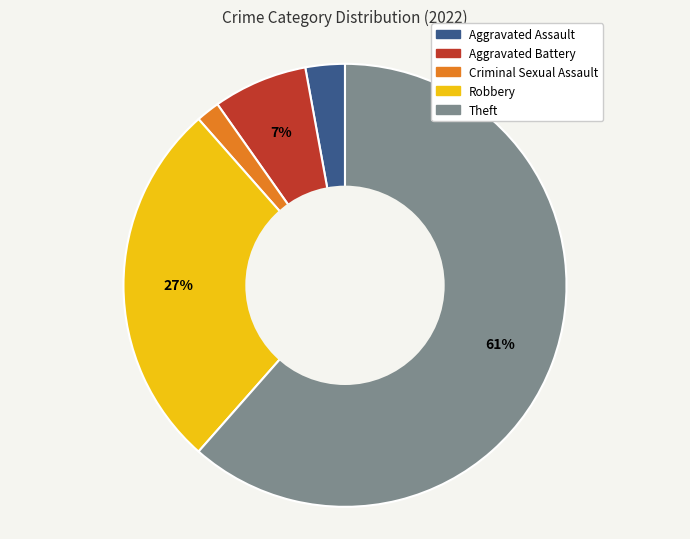

To the nearest percent, what is the combined percentage of Aggravated Assault and Robbery?

30%